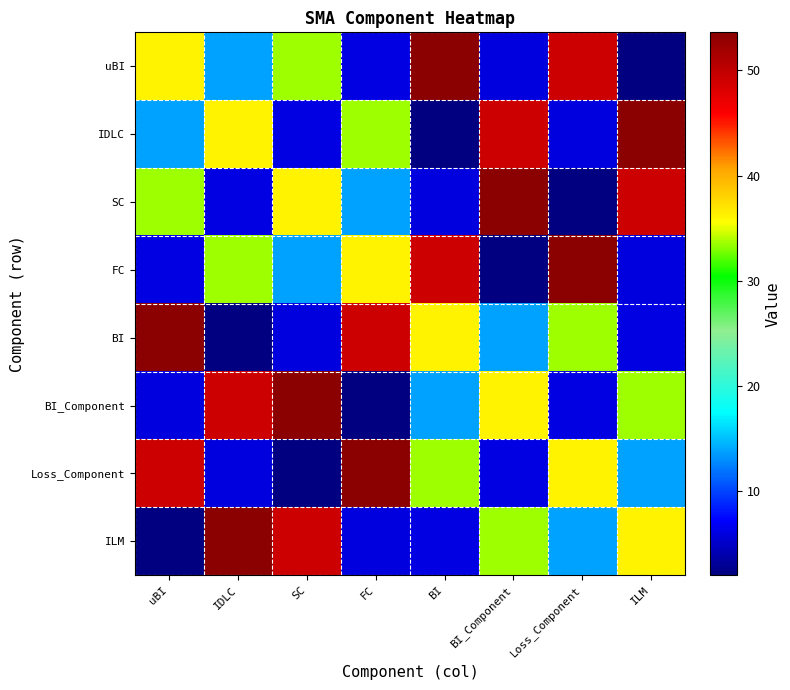

Which label corresponds to the smallest value in the chart?

ILM